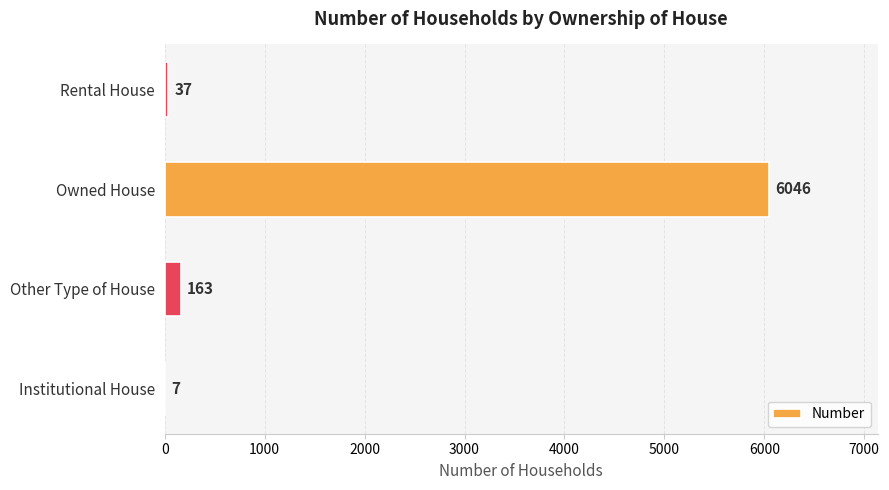

Reading top to bottom, what are all the values shown in this chart?

Rental House=37	Owned House=6046	Other Type of House=163	Institutional House=7